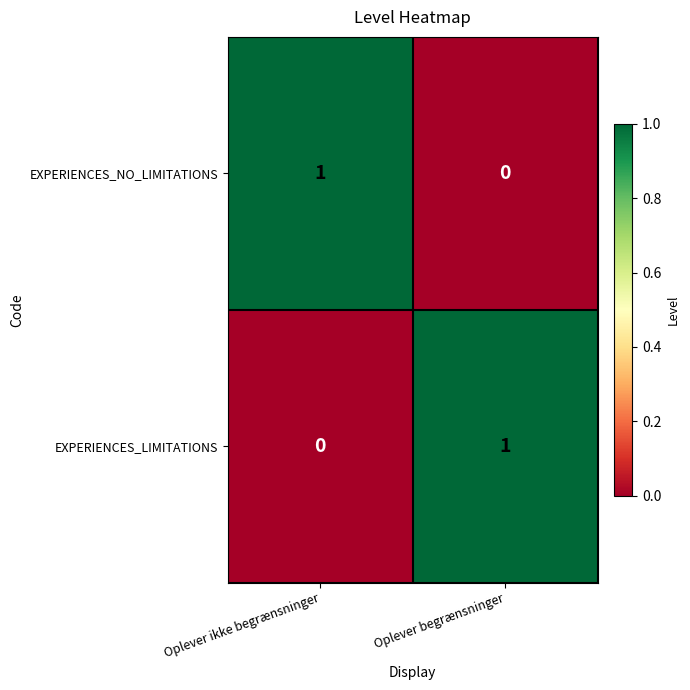

At Oplever begrænsninger, list the series in order from largest to smallest.

EXPERIENCES_LIMITATIONS, EXPERIENCES_NO_LIMITATIONS